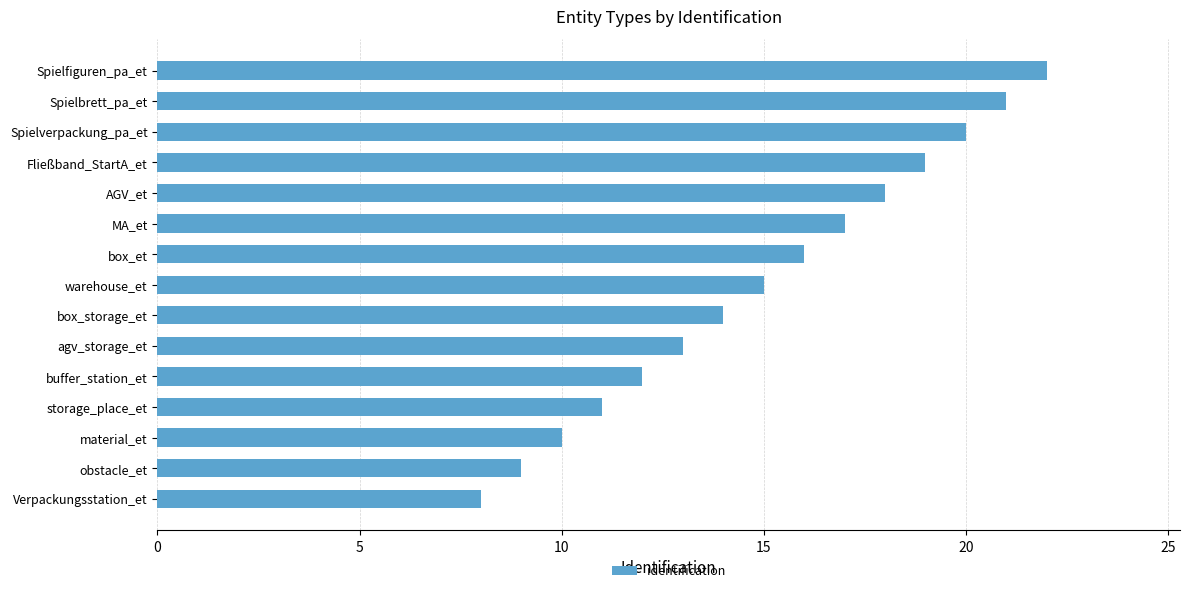

What is the ratio of the value at storage_place_et to the value at obstacle_et?

1.2